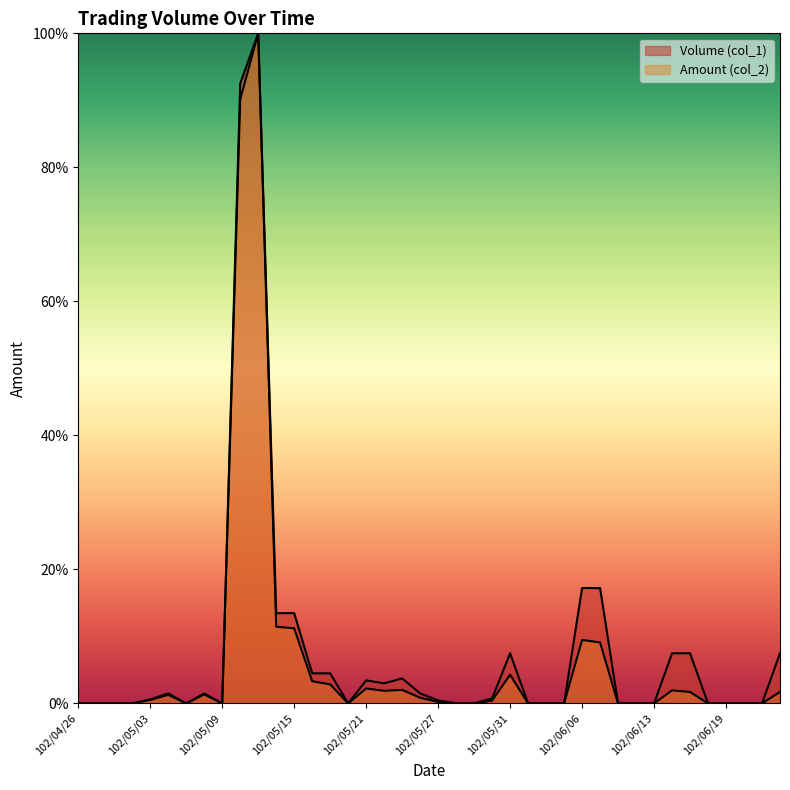

How many interior local peaks does the Volume (col_1) series have?

6